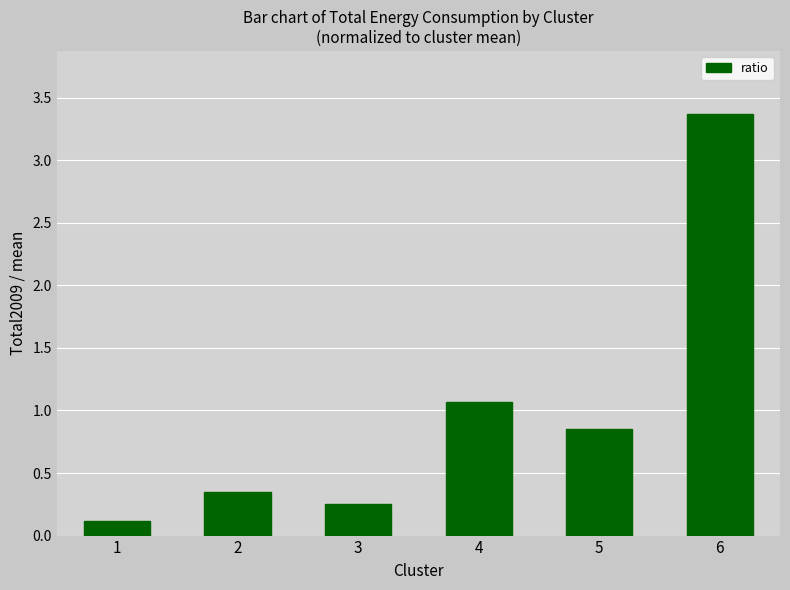

Rank the categories by value from highest to lowest.

6, 4, 5, 2, 3, 1